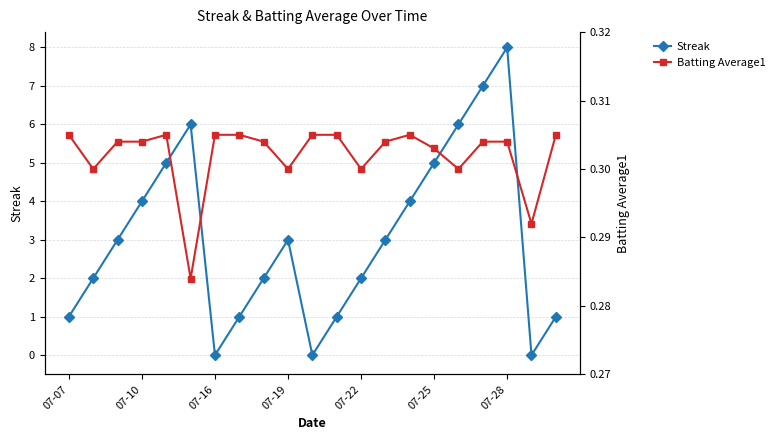

How many Streak values are between 1 and 5?

14